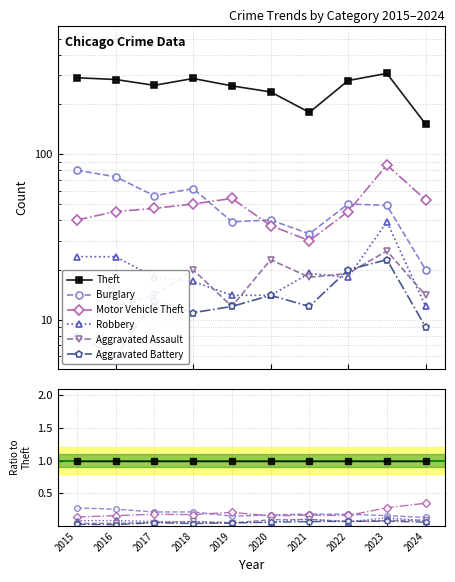

What are all the series names shown in the legend?

Theft, Burglary, Motor Vehicle Theft, Robbery, Aggravated Assault, Aggravated Battery